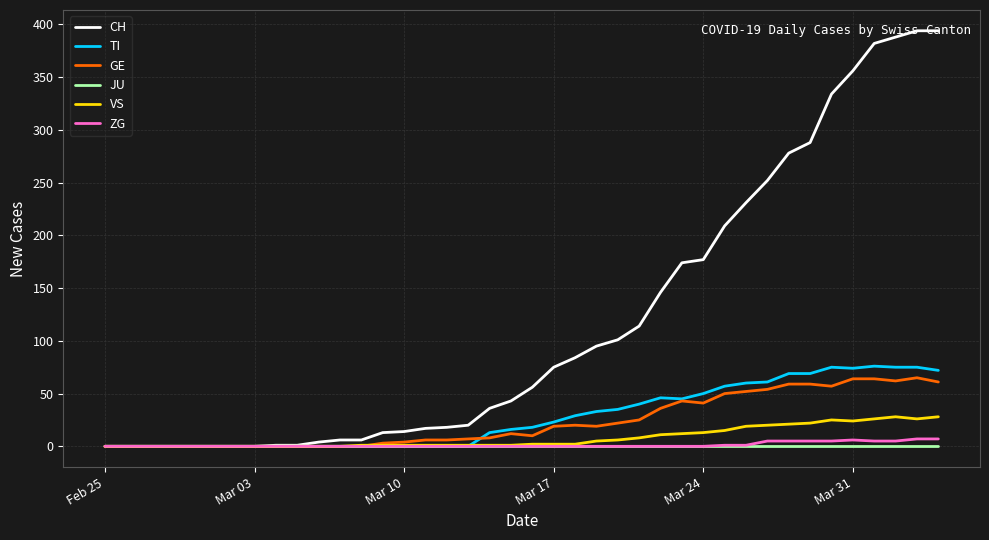

What is the maximum value for TI?

76